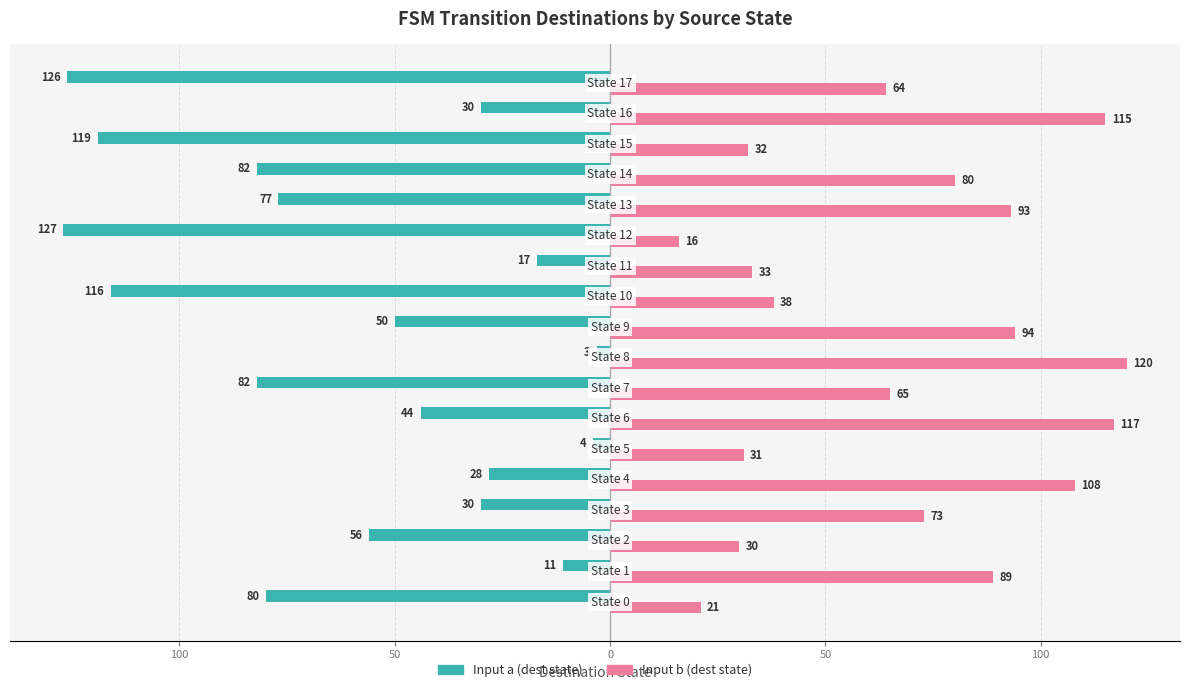

Reading left to right, what are all the values shown in this chart?

Input a (dest state): -80	-11	-56	-30	-28	-4	-44	-82	-3	-50	-116	-17	-127	-77	-82	-119	-30	-126
Input b (dest state): 21	89	30	73	108	31	117	65	120	94	38	33	16	93	80	32	115	64